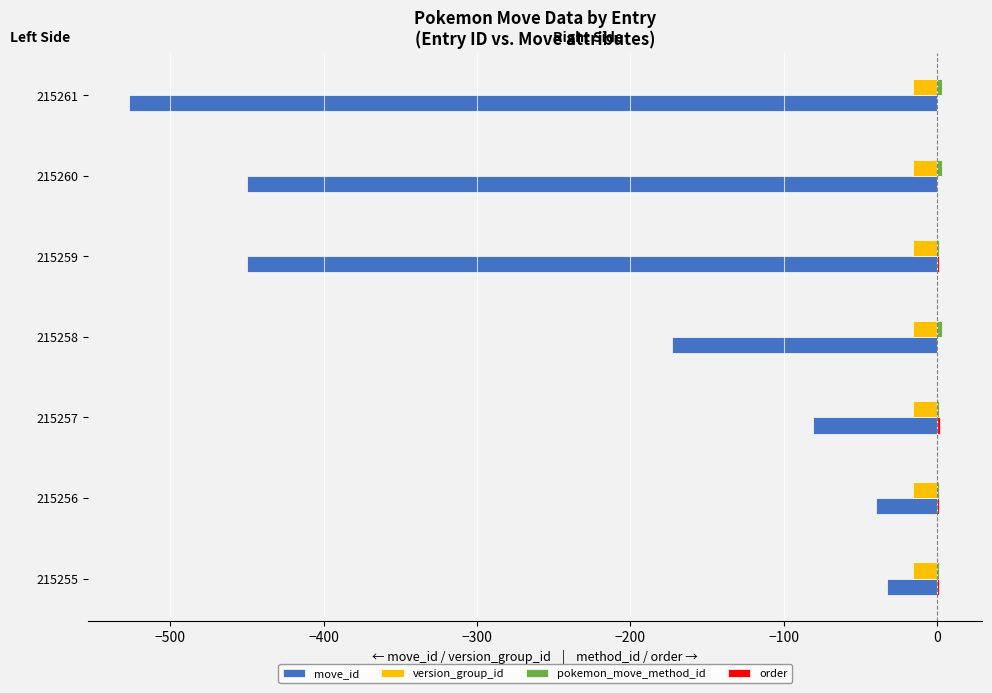

How many distinct data groups are displayed?

4